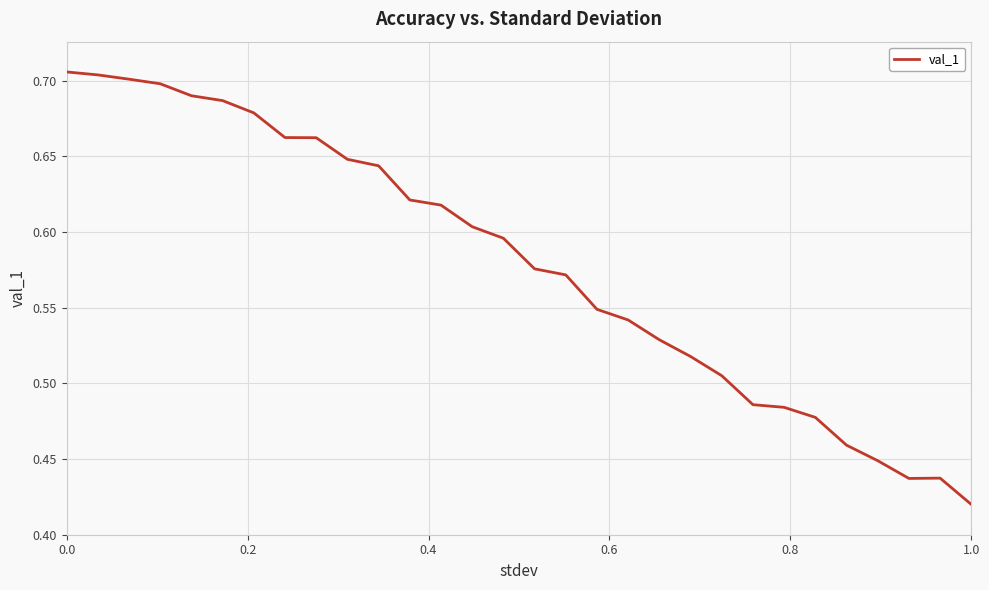

What is the difference between the maximum and minimum values?

0.3